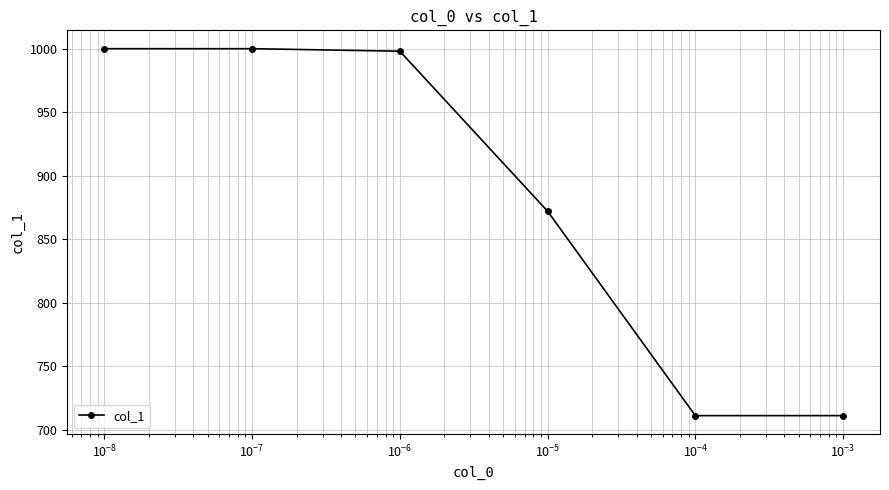

What is the value of the 6th point from the left?

711